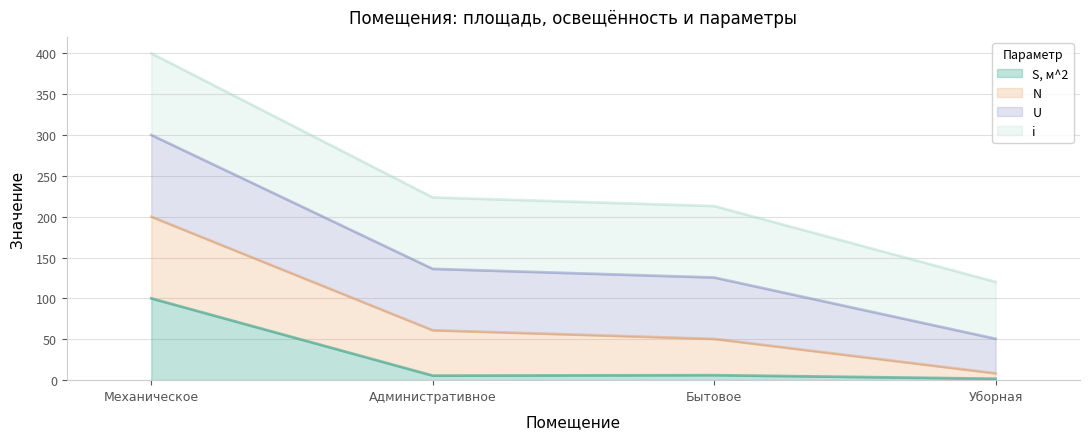

How many lines are shown in the chart?

4